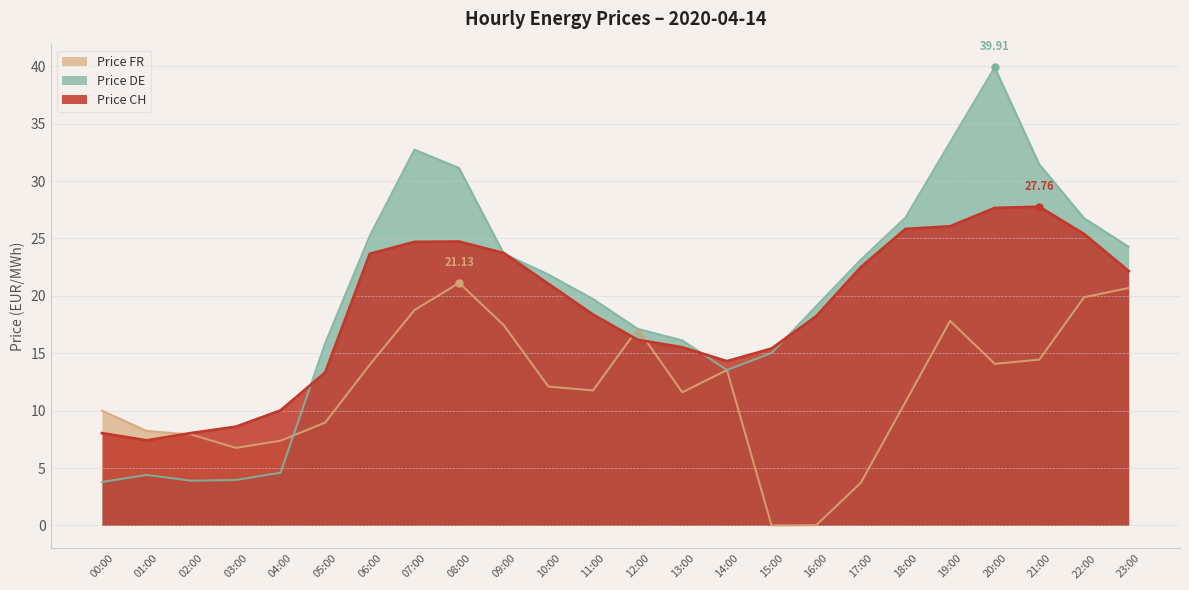

What is the sum of all Price FR values?

288.1